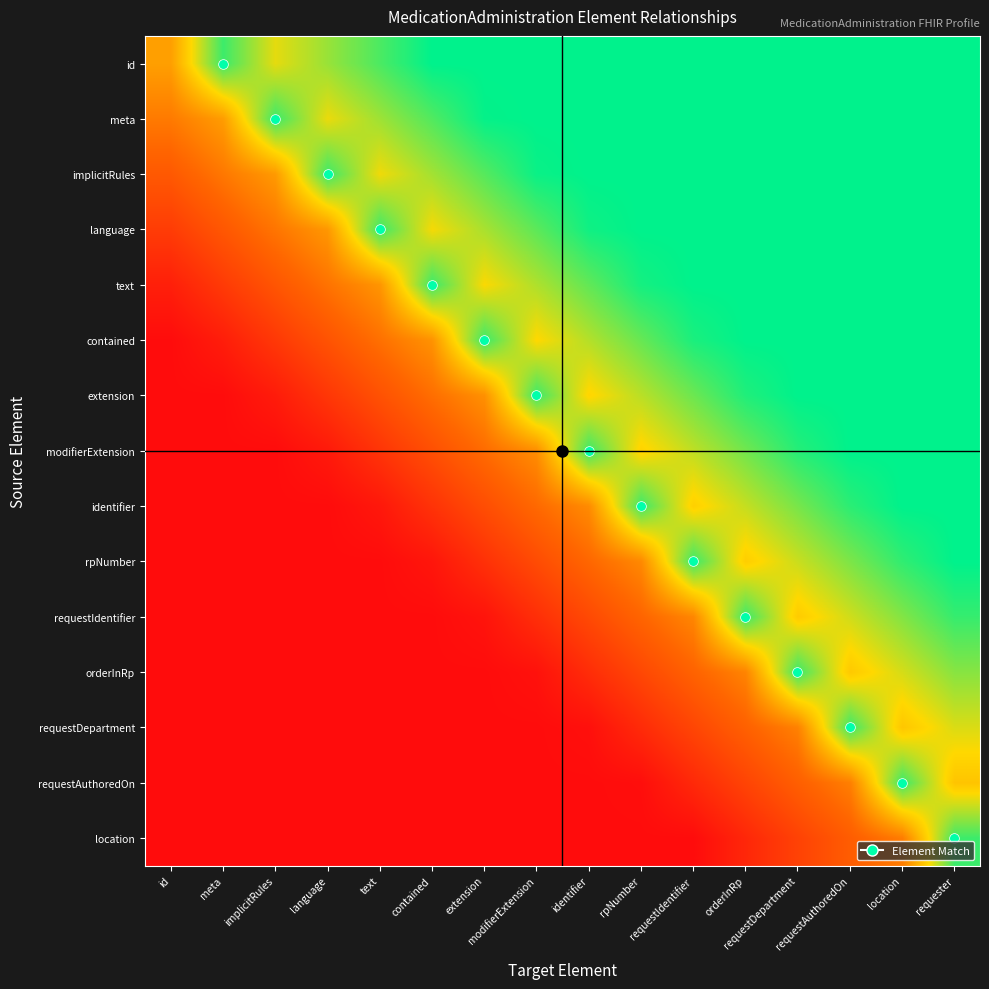

Which series has the widest spread of values?

contained